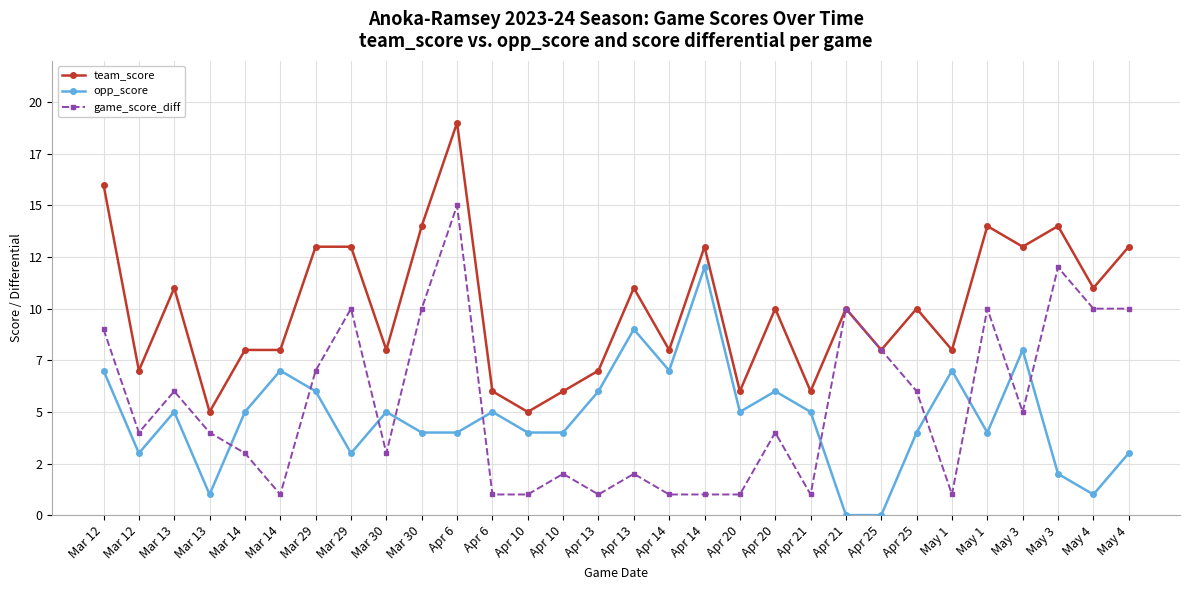

Does the chart have visible grid lines?

Yes